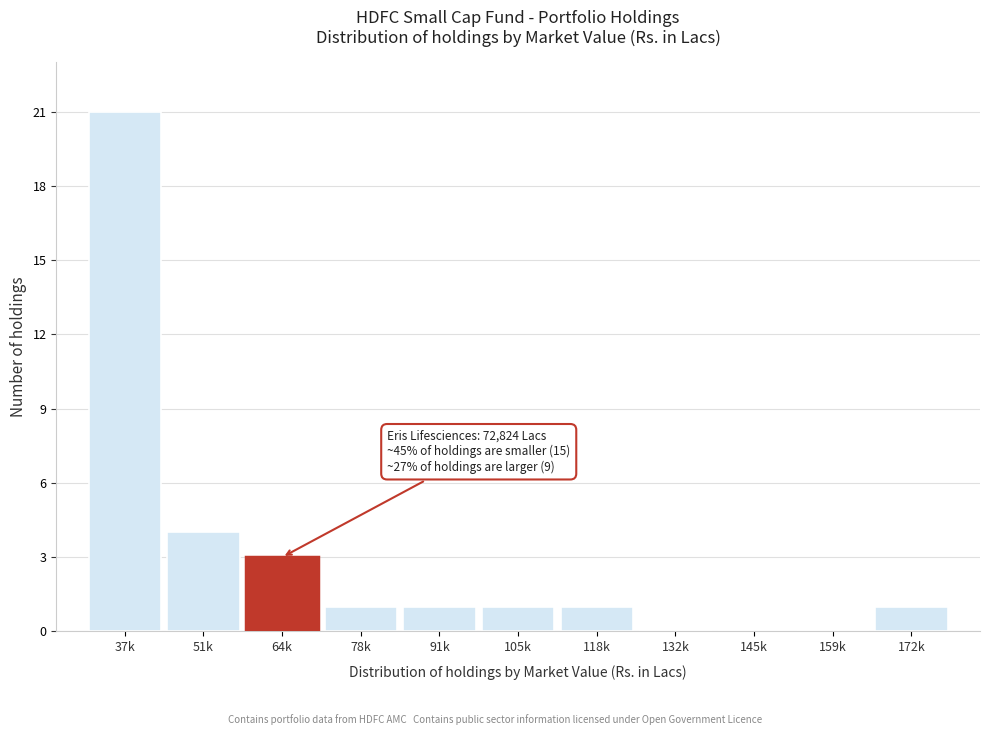

Reading right to left, extract all data points from this chart.

172k=1	159k=0	145k=0	132k=0	118k=1	105k=1	91k=1	78k=1	64k=3	51k=4	37k=21